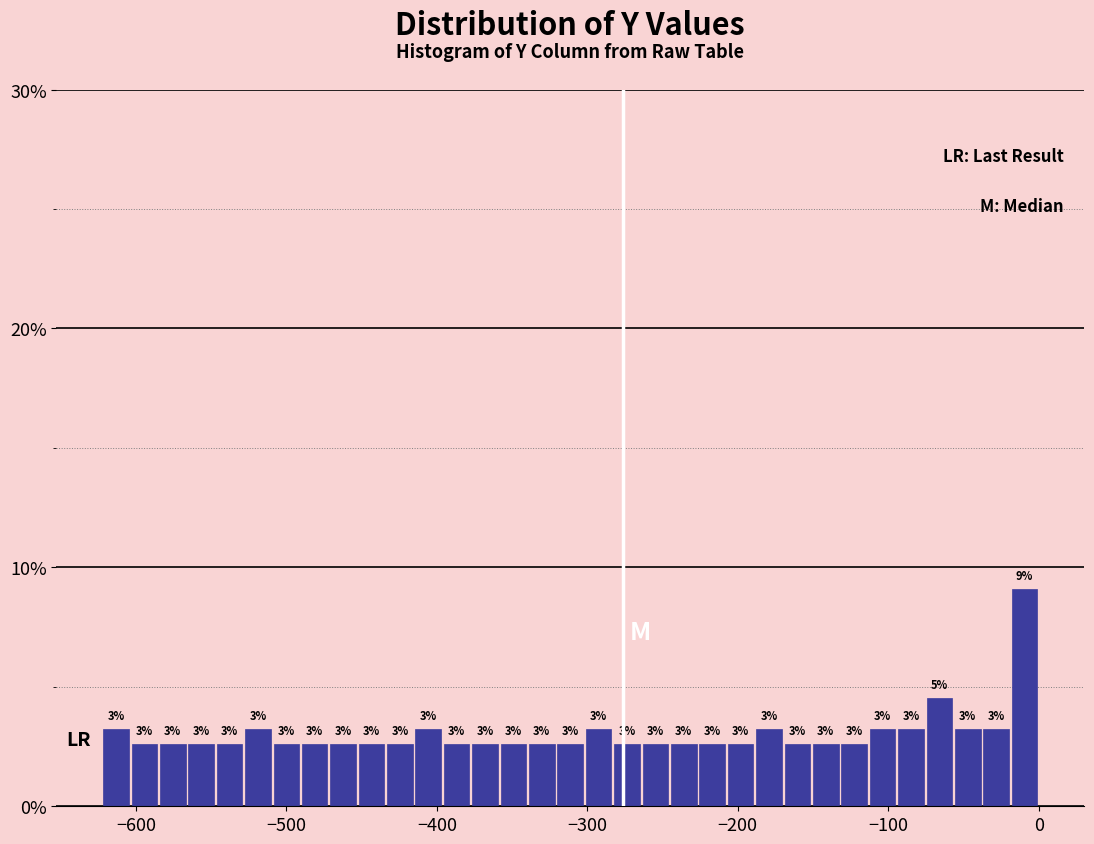

Around what value on the x-axis is the tallest bar? Give the approximate position of its centre, as read against the axis.

-10